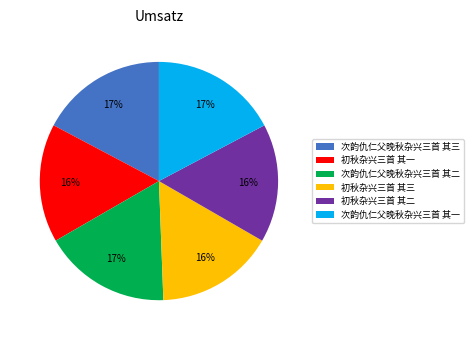

To the nearest percent, what portion does 次韵仇仁父晚秋杂兴三首 其一 represent?

17%